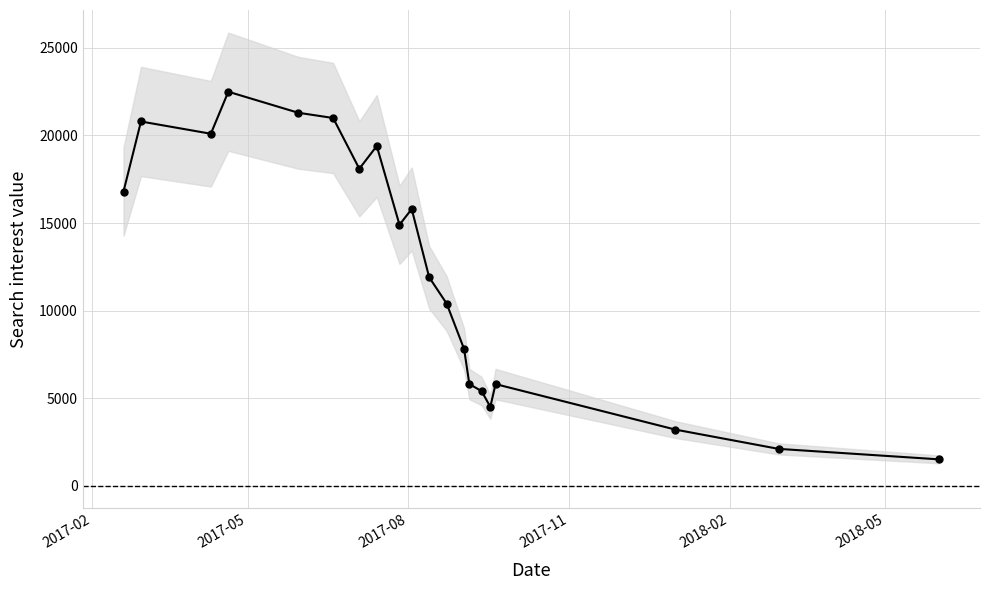

What is the average value?

12455